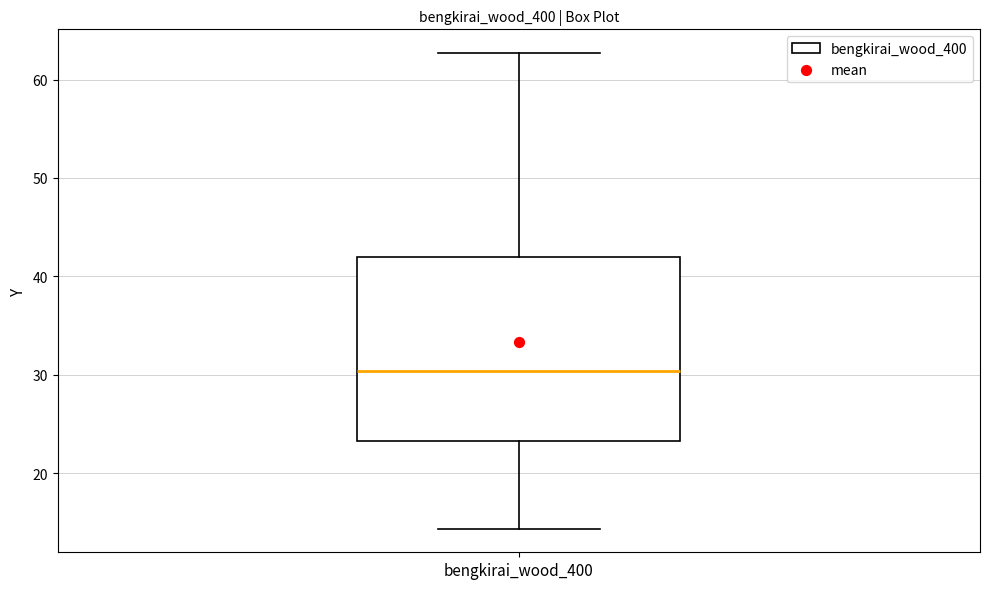

Read this box plot against the y-axis: the position of the median line, the range covered by the box, and the ends of both whiskers. The values are not printed on the chart, so give them approximately, as read against the axis.

median 30, box 23 to 42, whiskers 14 to 63